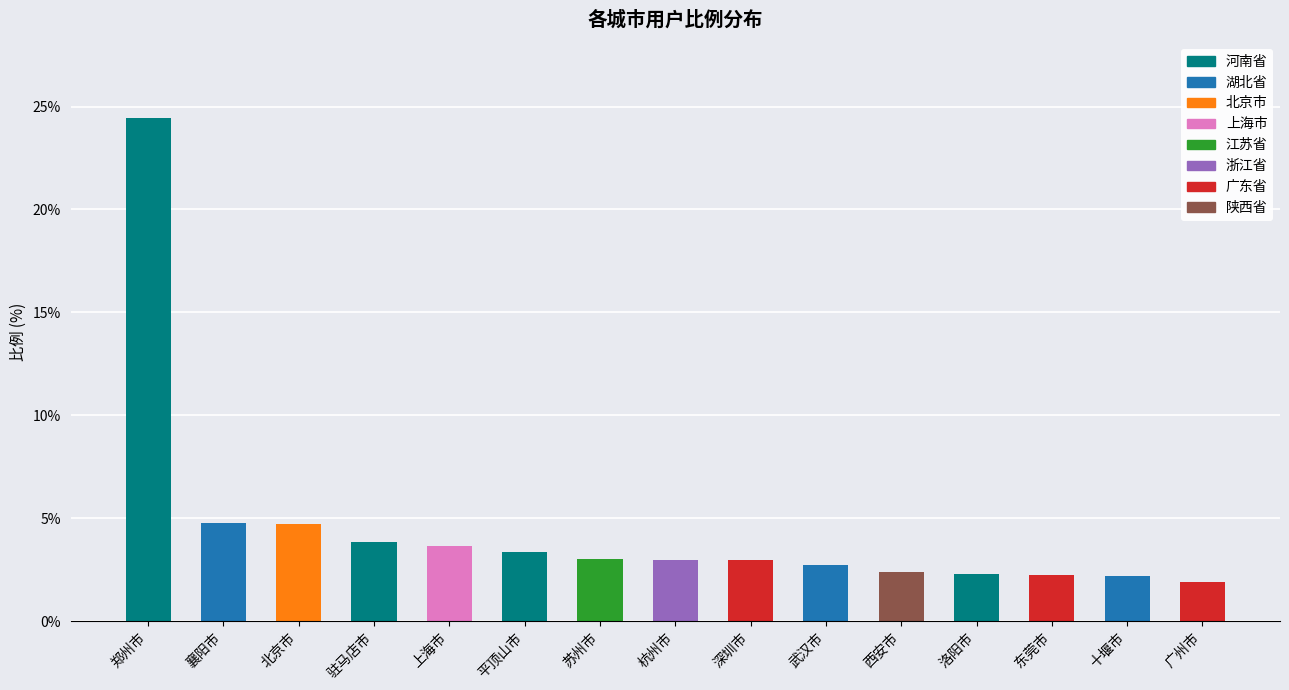

Which label corresponds to the smallest value in the chart?

广州市